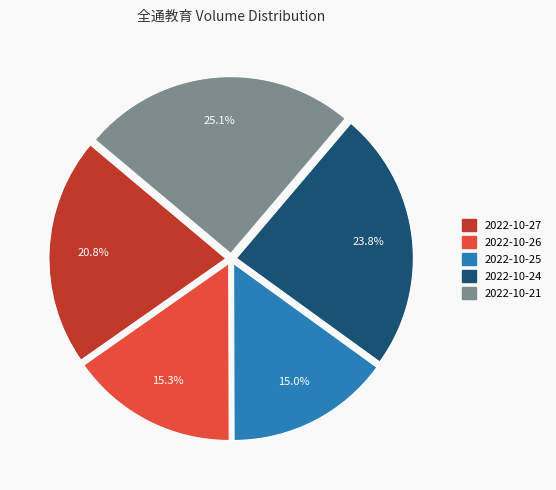

Approximately how many times larger is the value at 2022-10-25 compared to 2022-10-21?

0.6